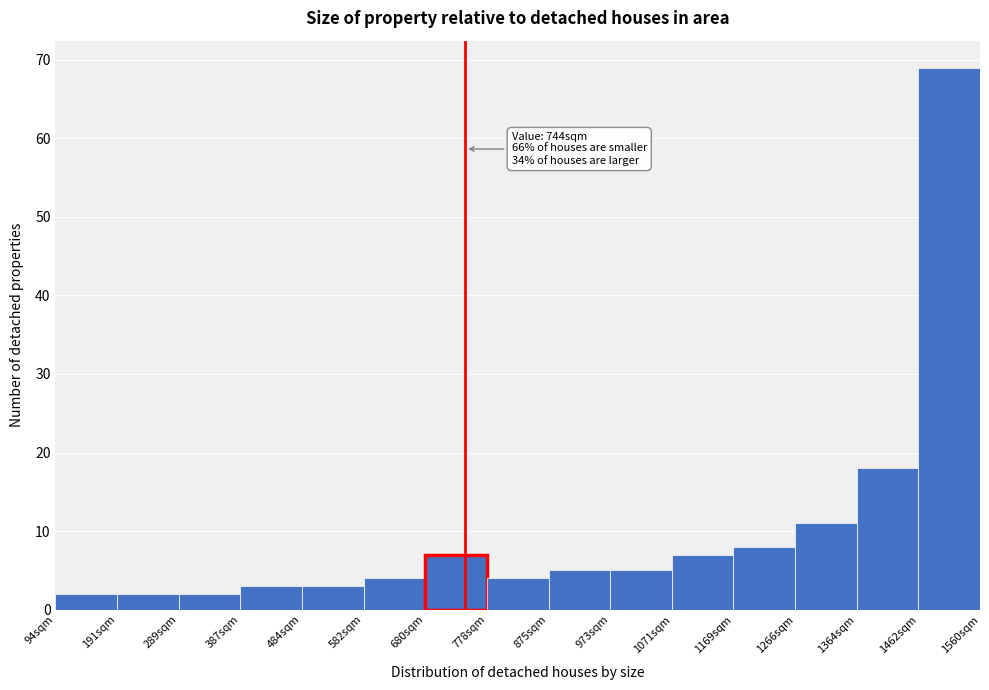

Over which range of the x-axis is the bar tallest?

1460 to 1560